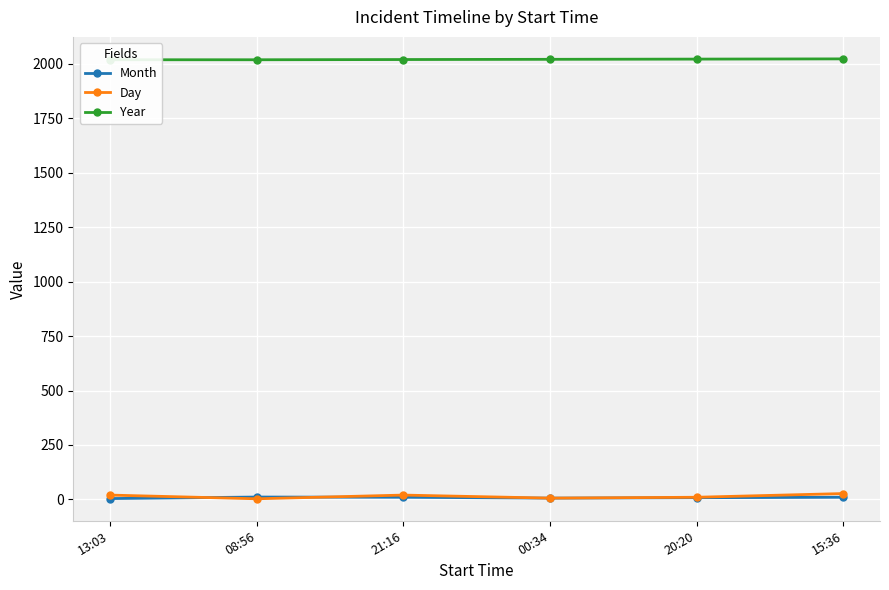

The value of Day at 15:36 is 49. True or false?

False